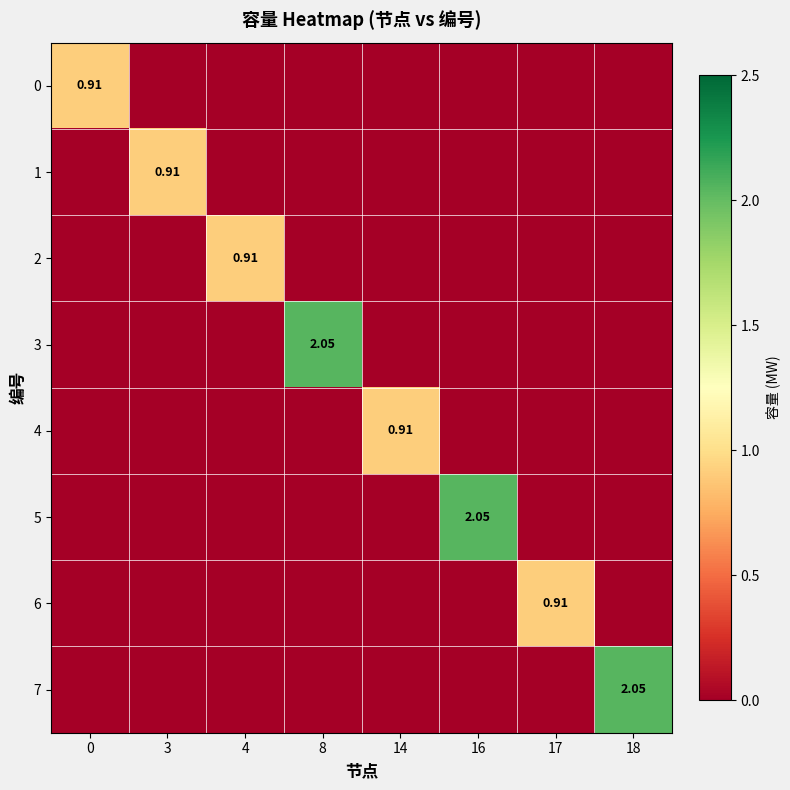

Is the value of 0 at 8 greater than the value of 7 at 16?

No